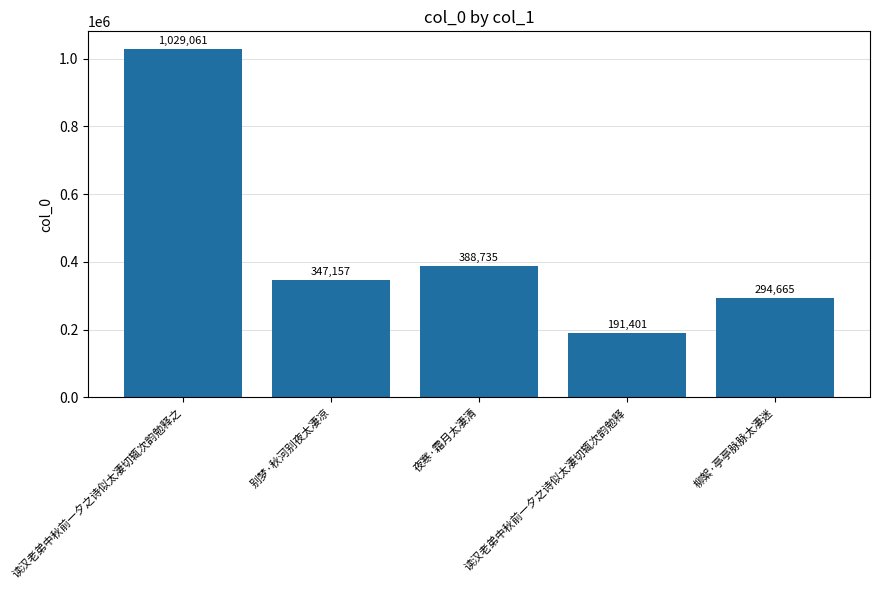

How many bars are there in total?

5